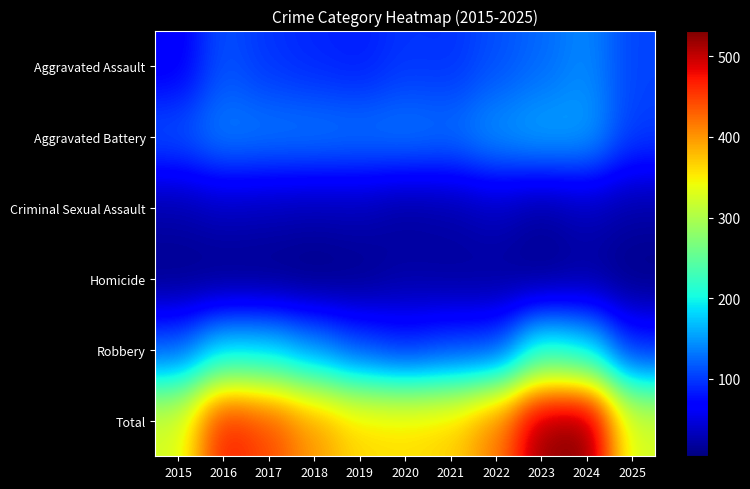

Reading left to right, list all the values displayed in this chart.

Aggravated Assault: 2015=61	2016=113	2017=96	2018=89	2019=84	2020=97	2021=95	2022=111	2023=124	2024=142	2025=105
Aggravated Battery: 2015=115	2016=139	2017=136	2018=136	2019=133	2020=136	2021=130	2022=150	2023=160	2024=156	2025=102
Criminal Sexual Assault: 2015=24	2016=33	2017=30	2018=27	2019=29	2020=18	2021=23	2022=33	2023=19	2024=31	2025=22
Homicide: 2015=9	2016=7	2017=7	2018=4	2019=9	2020=21	2021=17	2022=16	2023=9	2024=17	2025=7
Robbery: 2015=117	2016=180	2017=176	2018=144	2019=109	2020=89	2021=103	2022=104	2023=210	2024=186	2025=89
Total: 2015=326	2016=472	2017=445	2018=400	2019=364	2020=361	2021=368	2022=414	2023=522	2024=532	2025=325